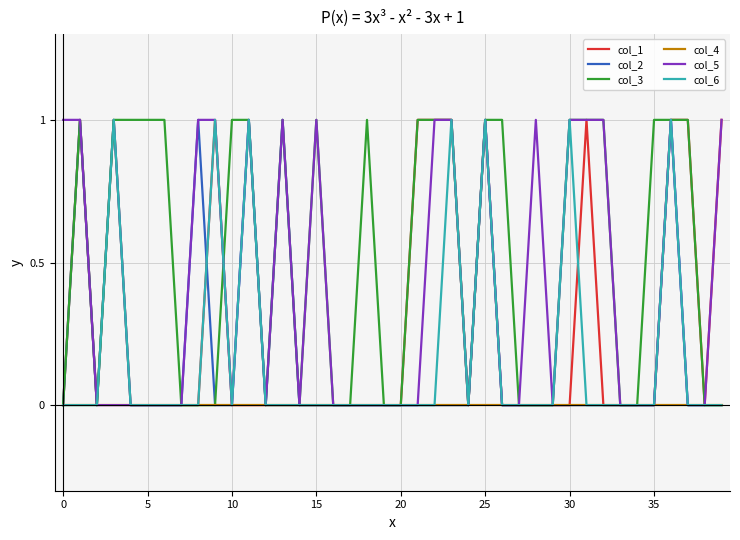

Which series has the largest total across all categories?

col_3